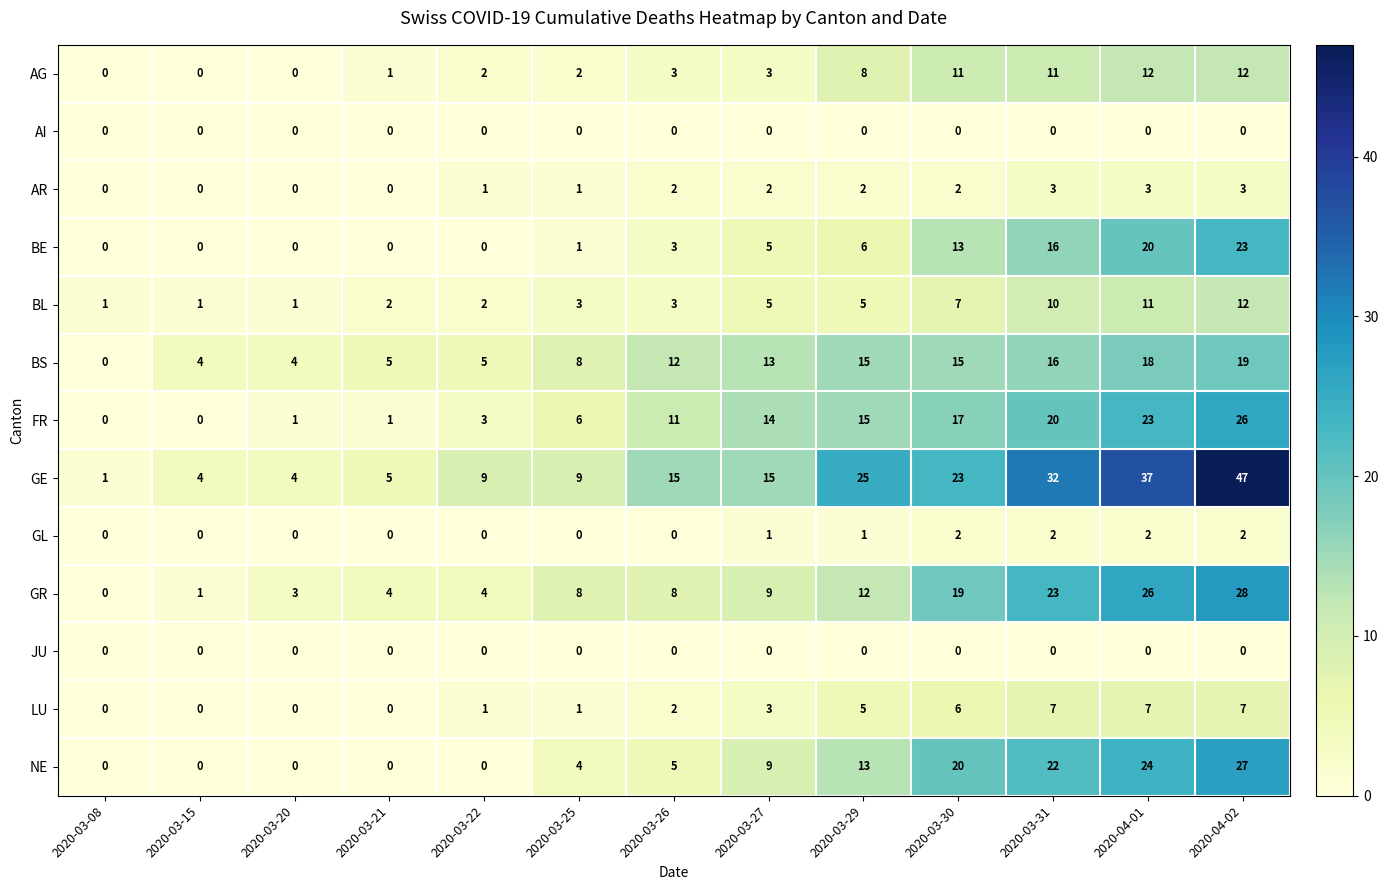

At which label is GR closest to 14?

2020-03-29